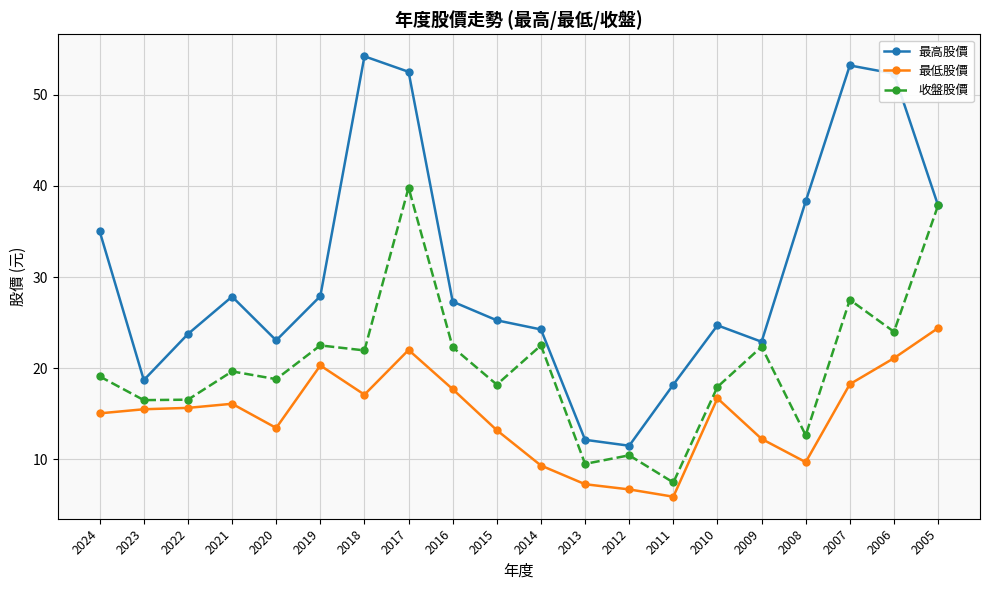

What is the difference between the maximum and minimum values in the 最低股價 series?

18.5